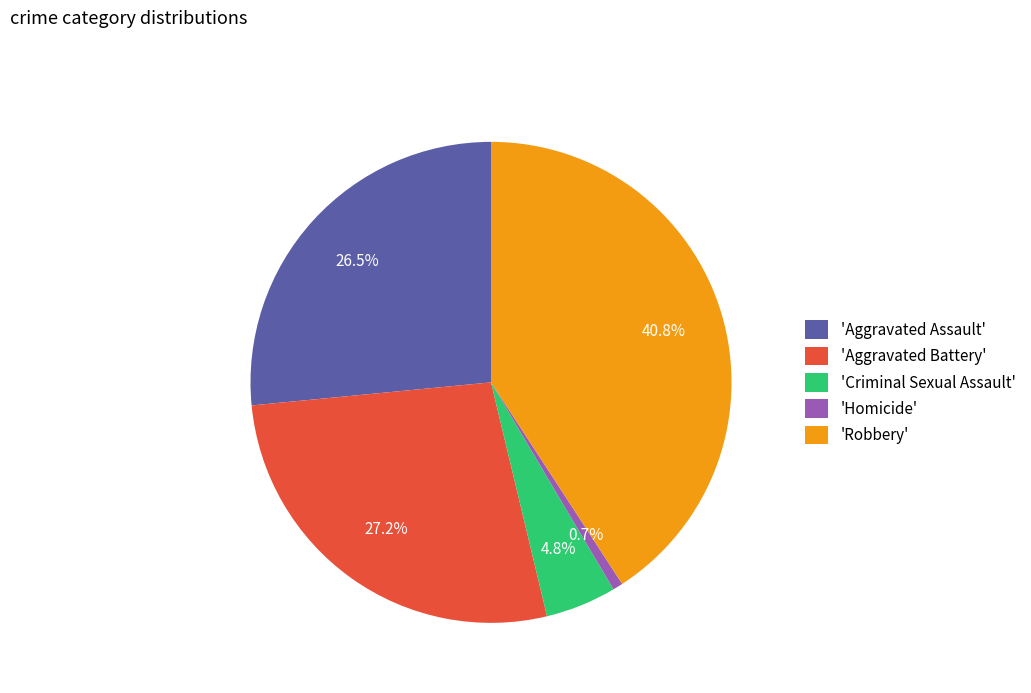

Rank the categories by value from highest to lowest.

'Robbery', 'Aggravated Battery', 'Aggravated Assault', 'Criminal Sexual Assault', 'Homicide'